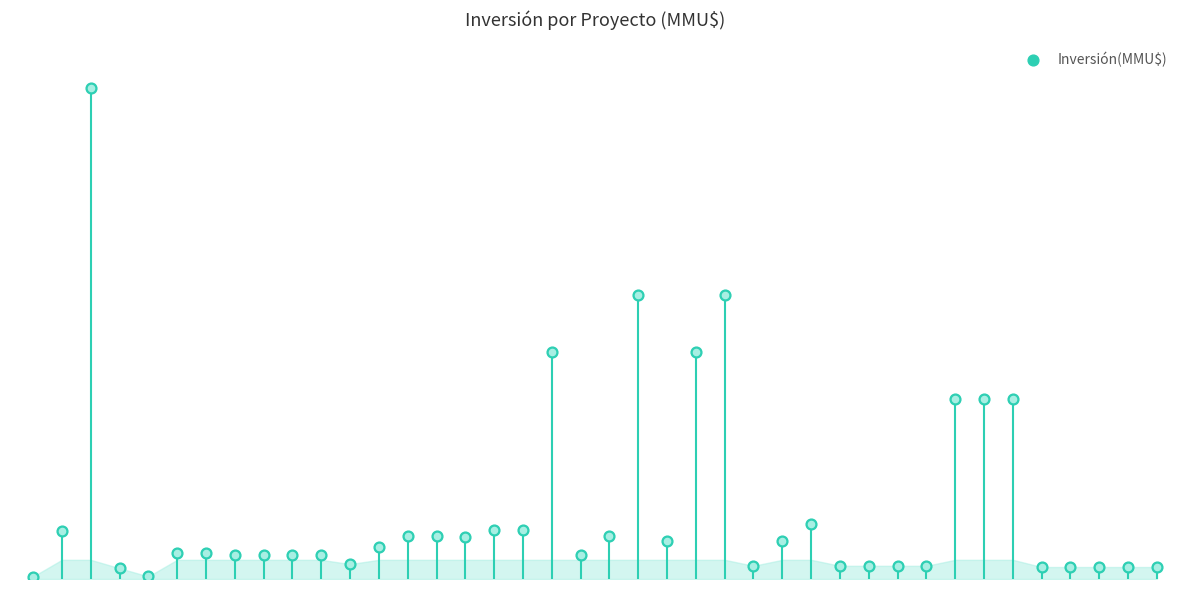

What is the change in value from 4 to 26?

+14709